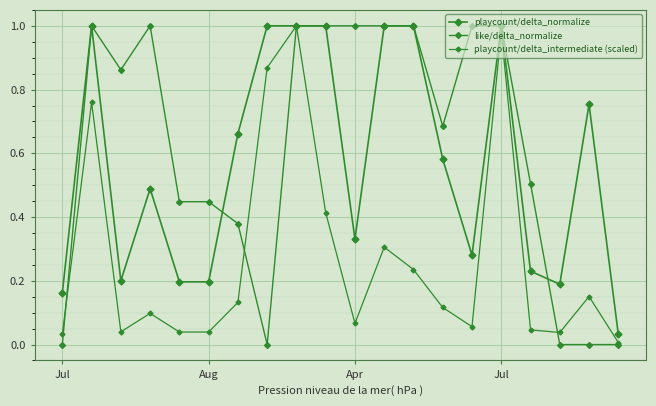

How many lines are shown in the chart?

3